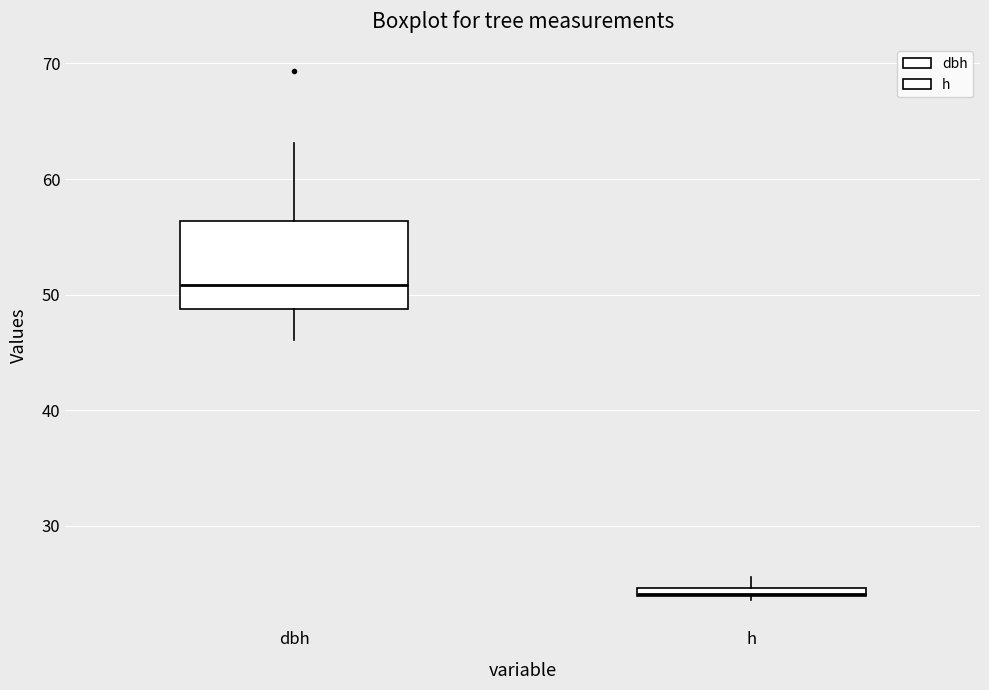

Which box has the highest median line?

dbh